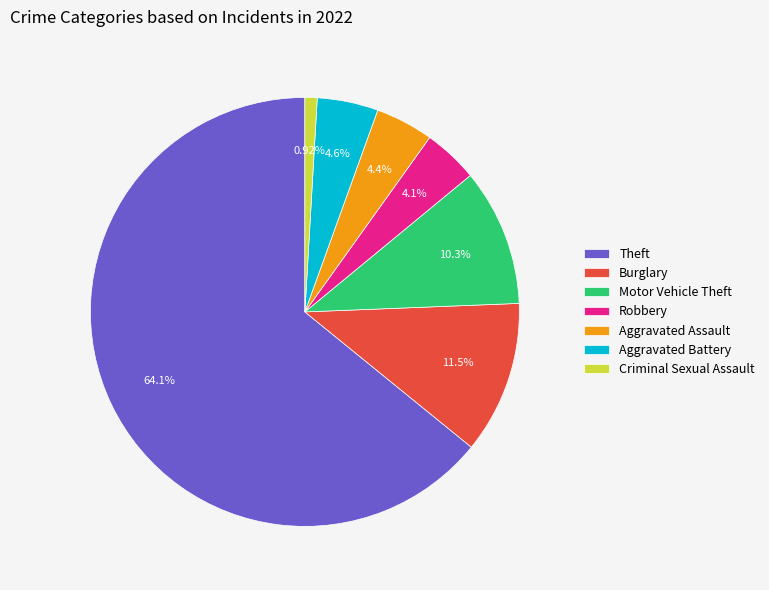

The Motor Vehicle Theft slice represents 4% of the pie. True or false?

False